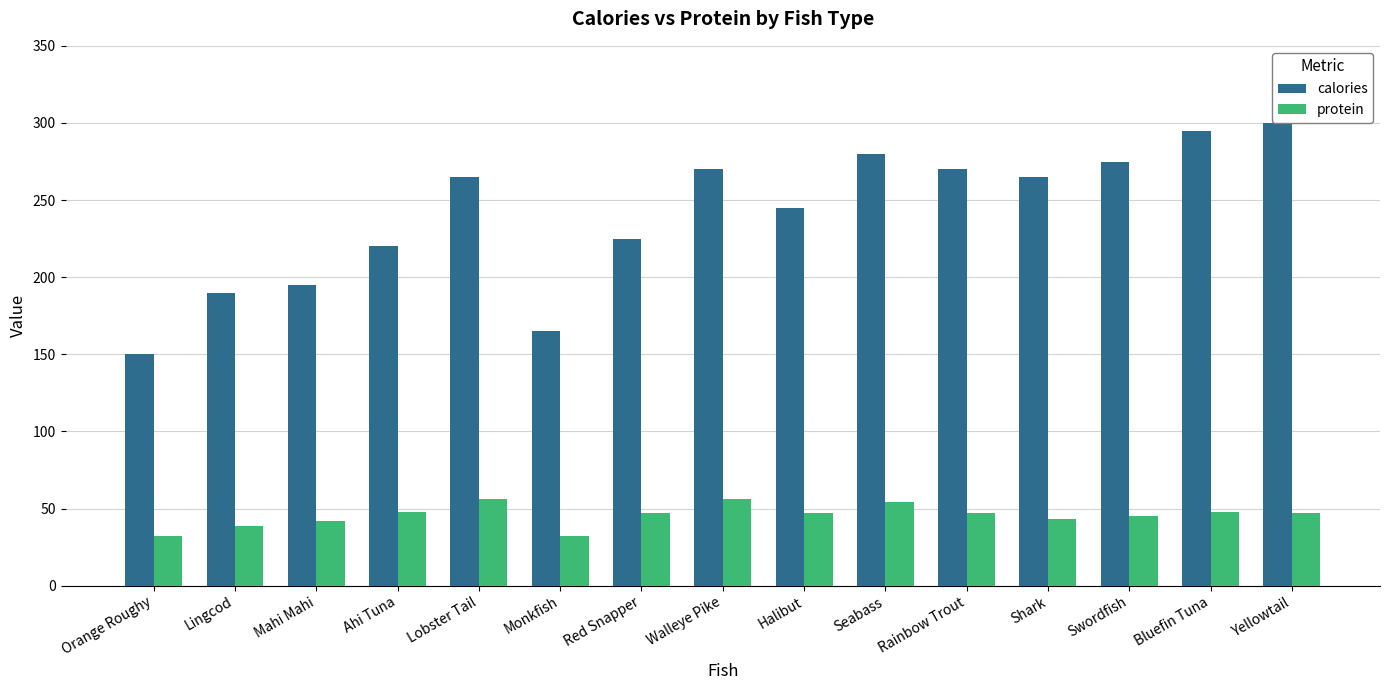

What is the value of the calories bar at the 2nd from the left?

190